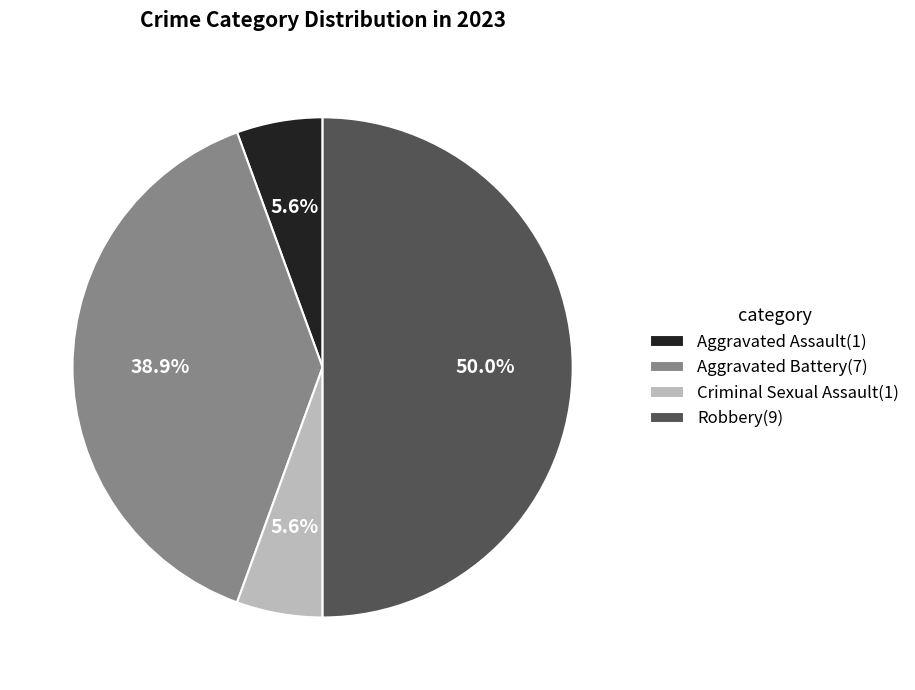

To the nearest percent, what is the difference between the largest and smallest slice percentages?

44%